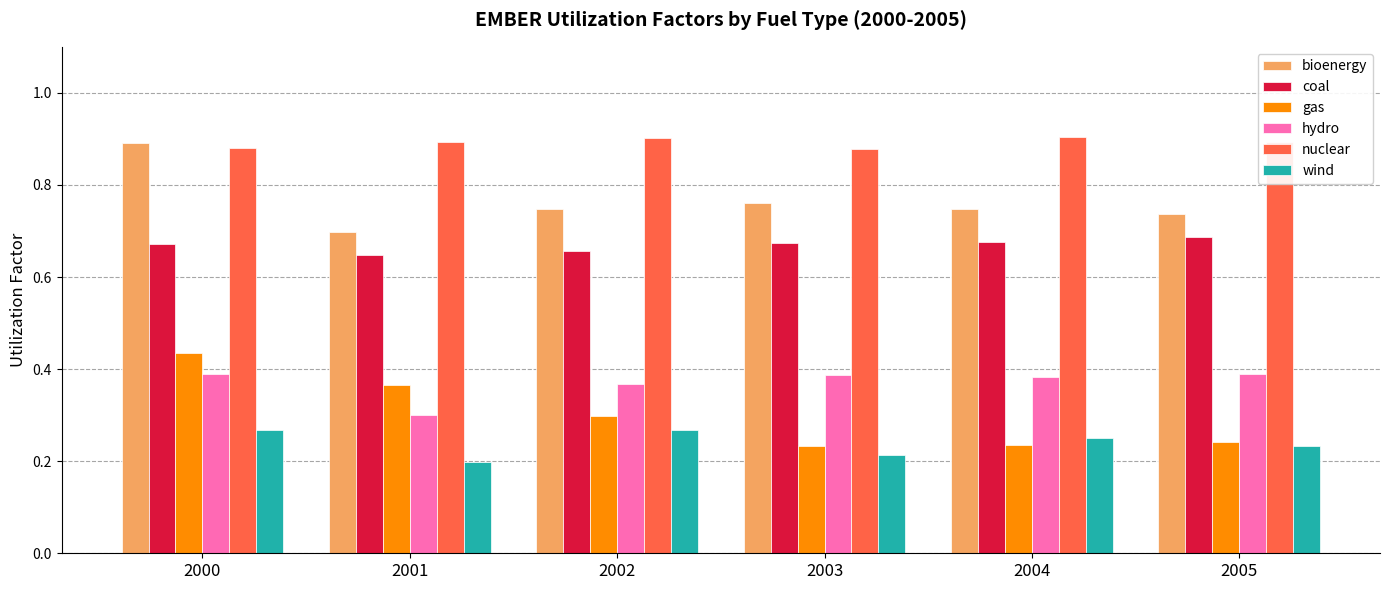

Count the gas values in the range 0 to 1.

6